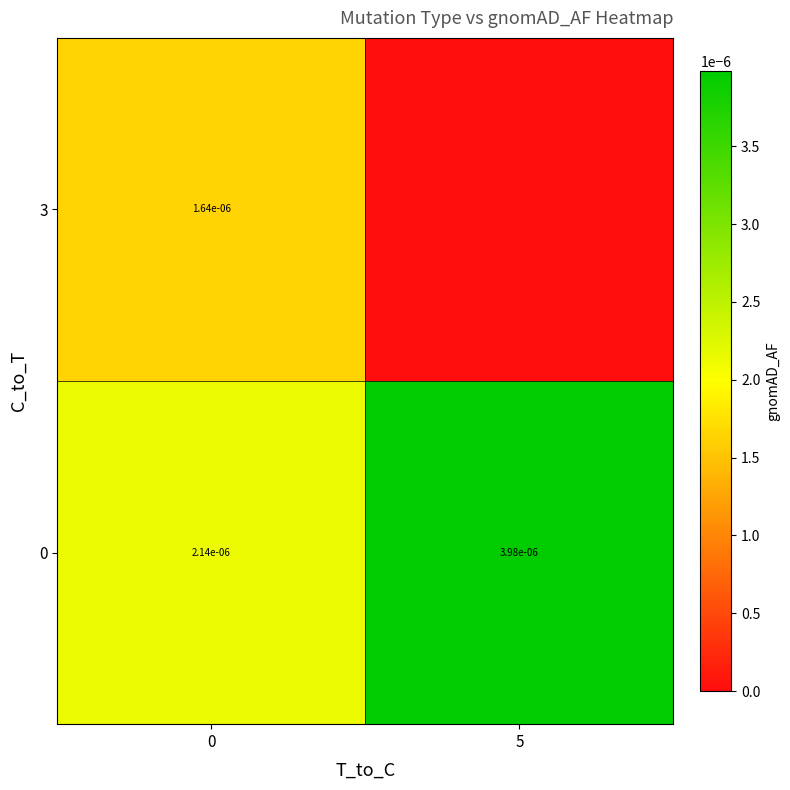

The row_0 series shows 0.0 at 5. True or false?

True